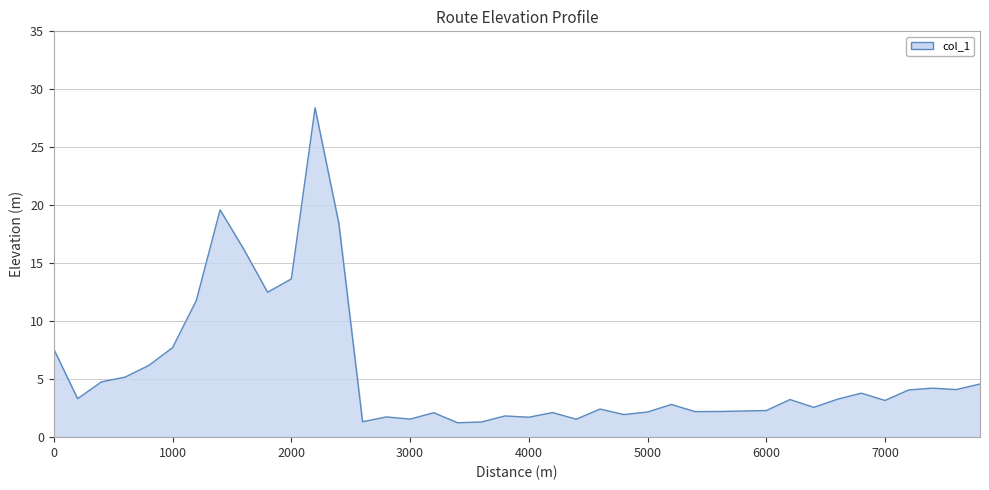

What is the average value?

5.6